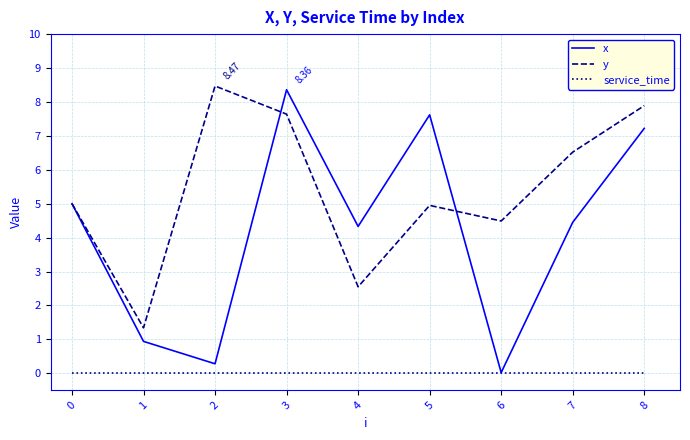

What is the difference between the maximum and minimum values in the x series?

8.3